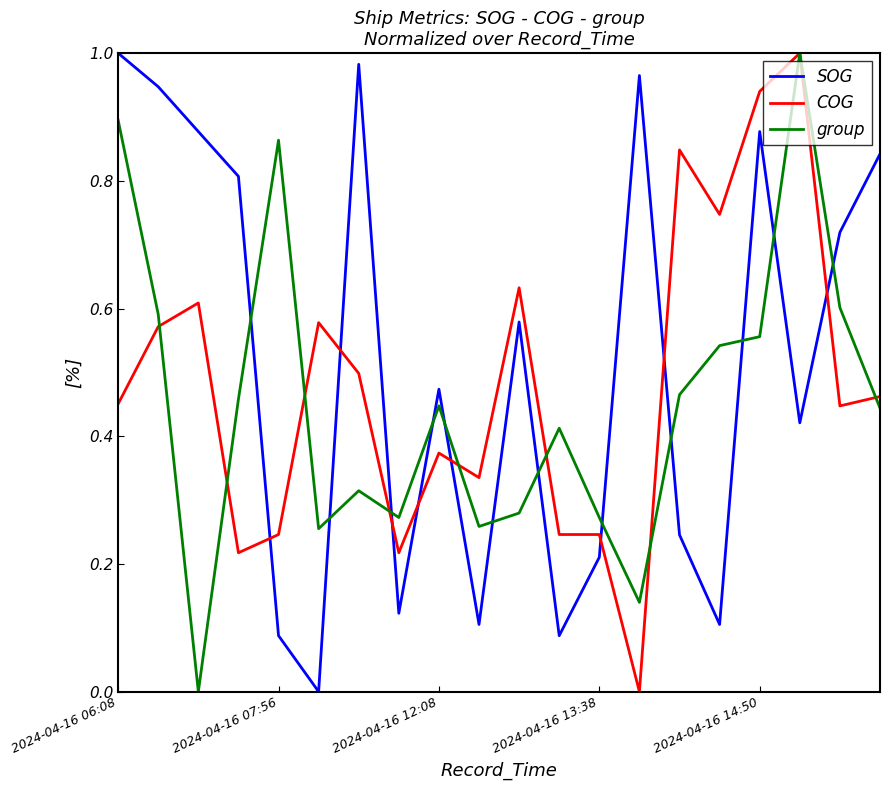

How many times do group and SOG cross each other?

12